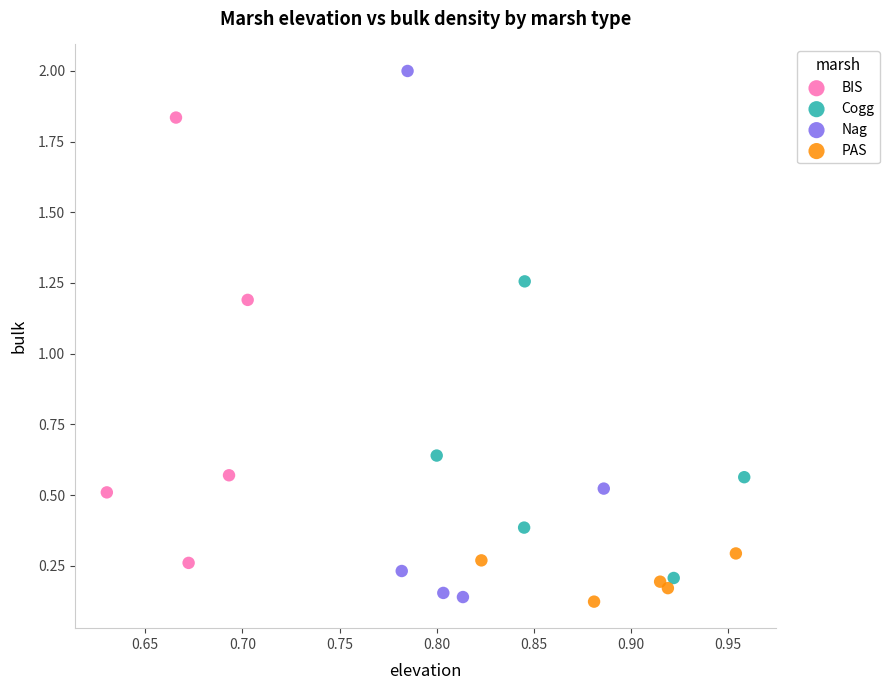

Which series has the widest spread of Y values?

Nag